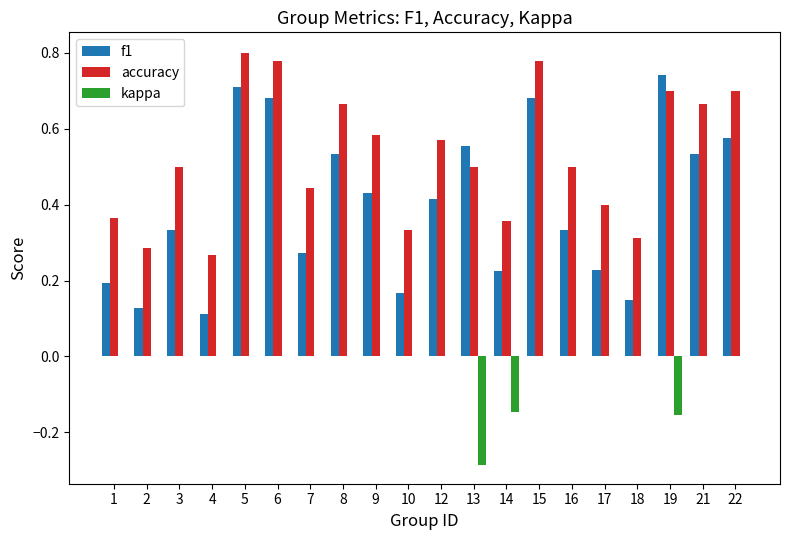

True or false: kappa has a value of 0.0 at 2.

True